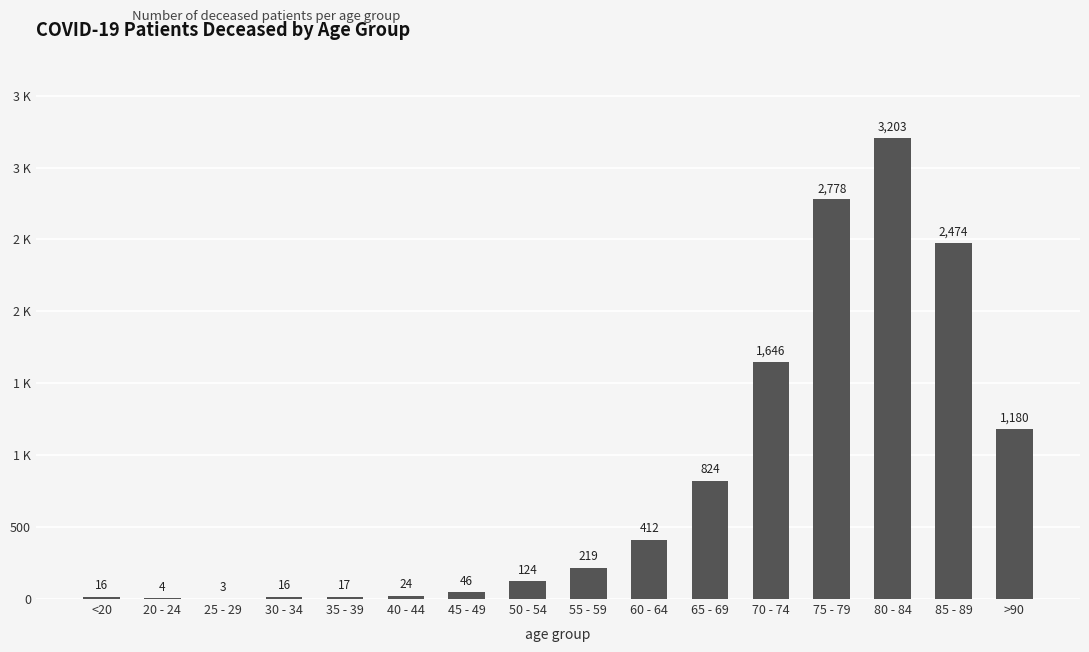

What is the difference between the second highest and minimum values?

2775